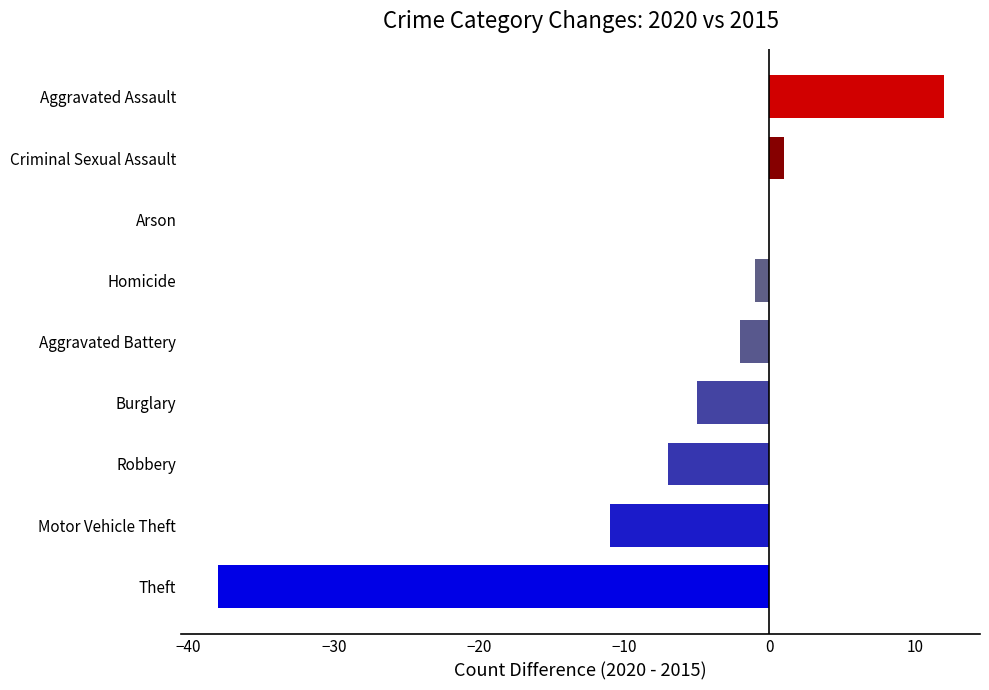

The value at Robbery is -12. True or false?

False